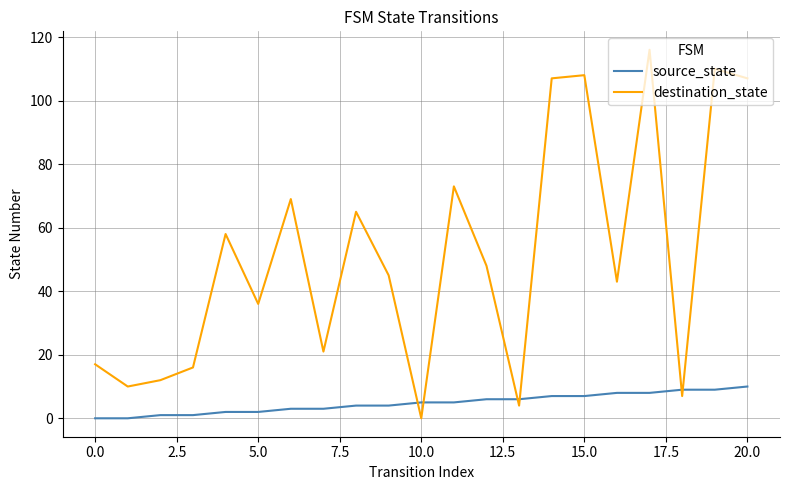

Which series has the widest spread of values?

destination_state